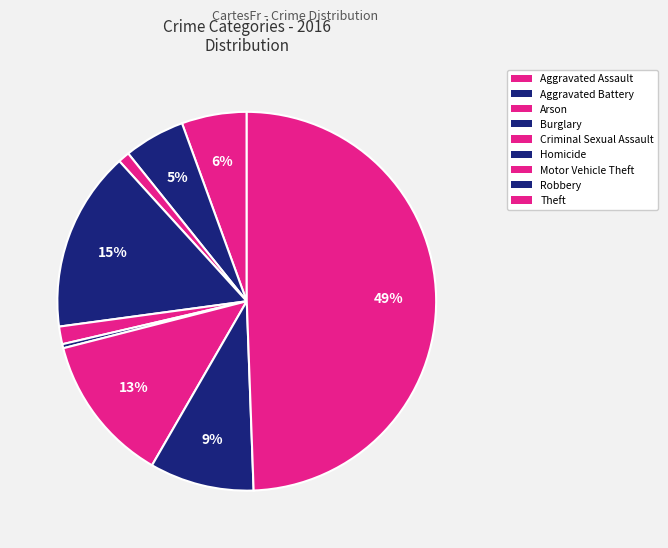

To the nearest percent, what is the difference between the largest and smallest slice percentages?

49%